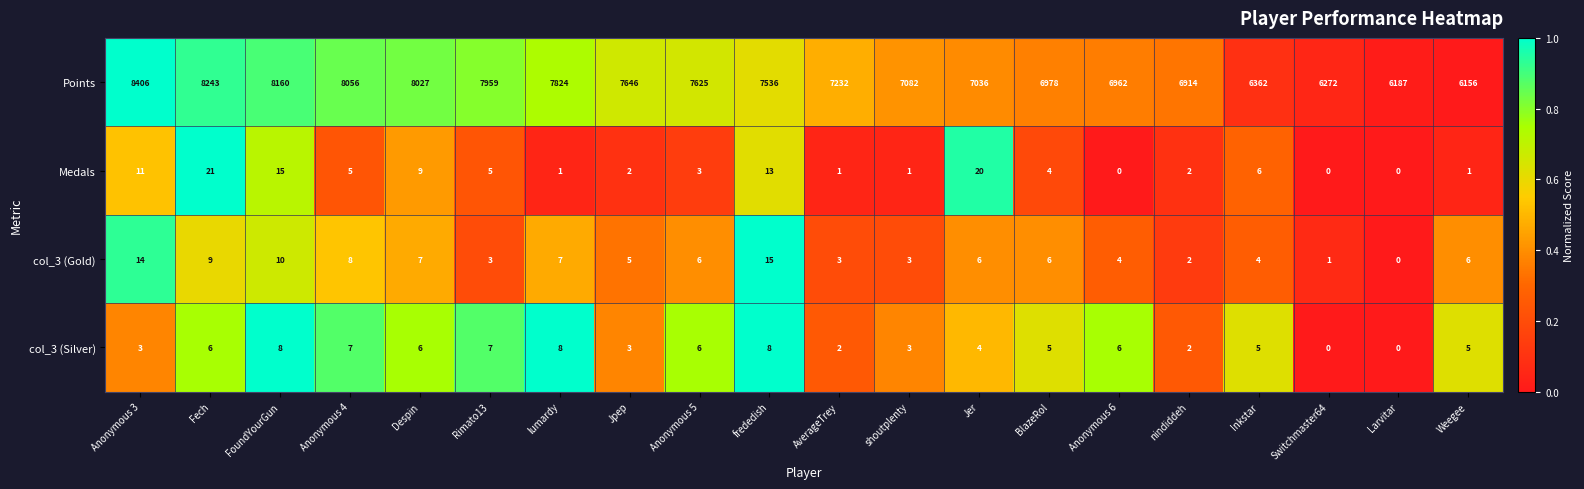

The Points series shows 13706 at Rimato13. True or false?

False